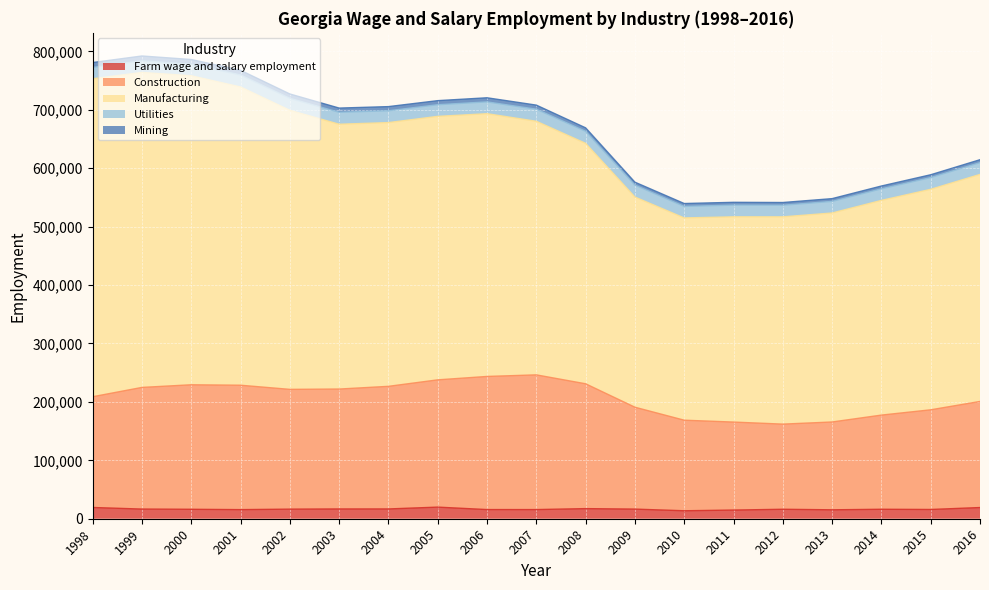

At how many categories does at least one series exceed 140482?

19